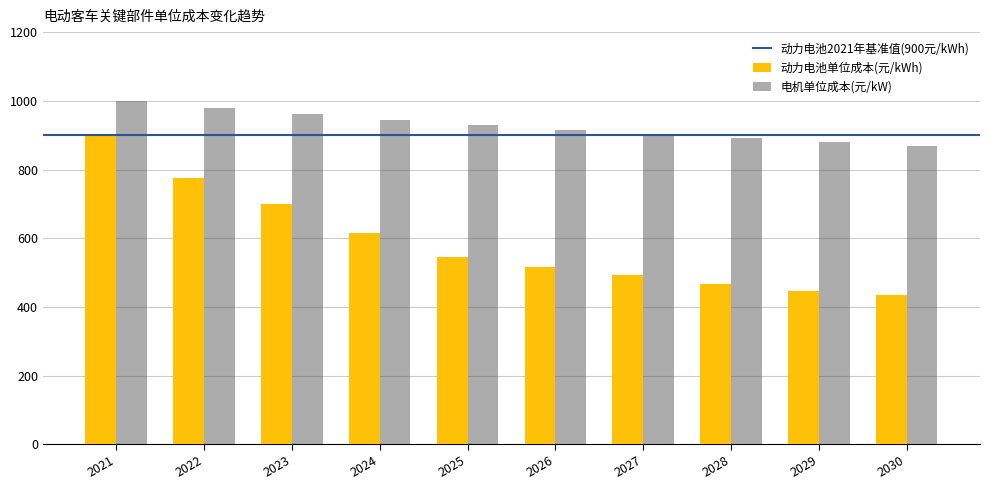

Reading left to right, list all the values displayed in this chart.

动力电池单位成本(元/kWh): 2021=900.0	2022=774.3	2023=699.3	2024=614.9	2025=546.4	2026=516.6	2027=493.4	2028=466.5	2029=445.6	2030=433.9
电机单位成本(元/kW): 2021=1000.0	2022=979.8	2023=961.6	2024=945.0	2025=929.9	2026=915.9	2027=903.0	2028=890.9	2029=879.7	2030=869.2